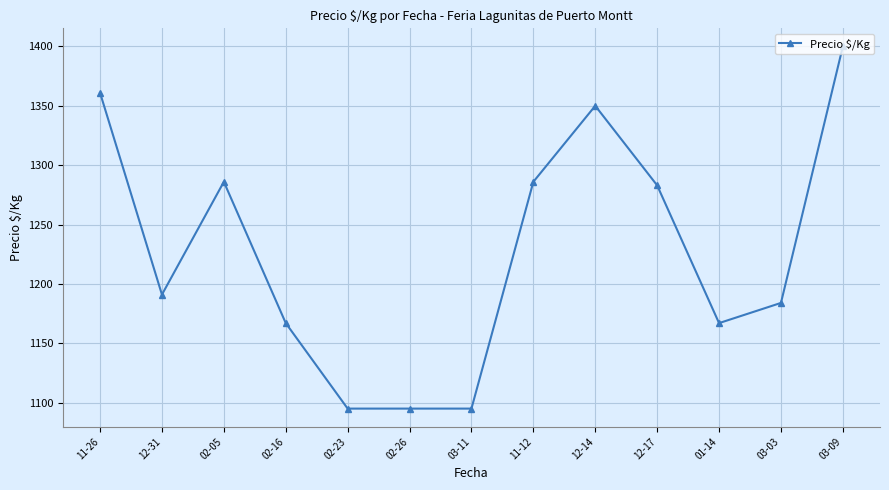

What is the ratio of the value at 11-12 to the value at 12-31?

1.1